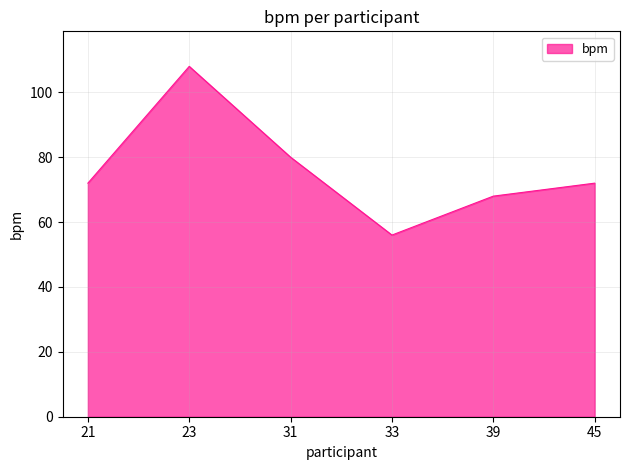

Does the chart have visible grid lines?

Yes